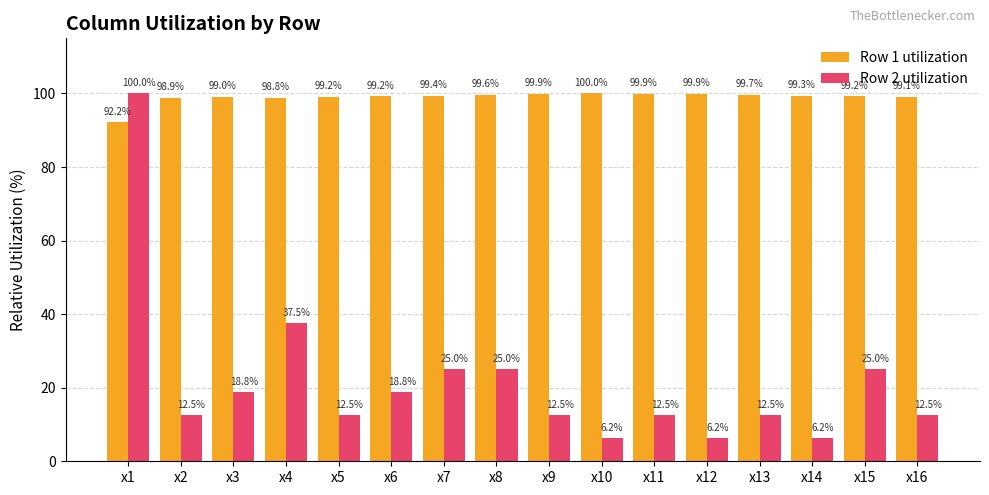

Rank the series at x2 from lowest to highest value.

Row 2 utilization, Row 1 utilization